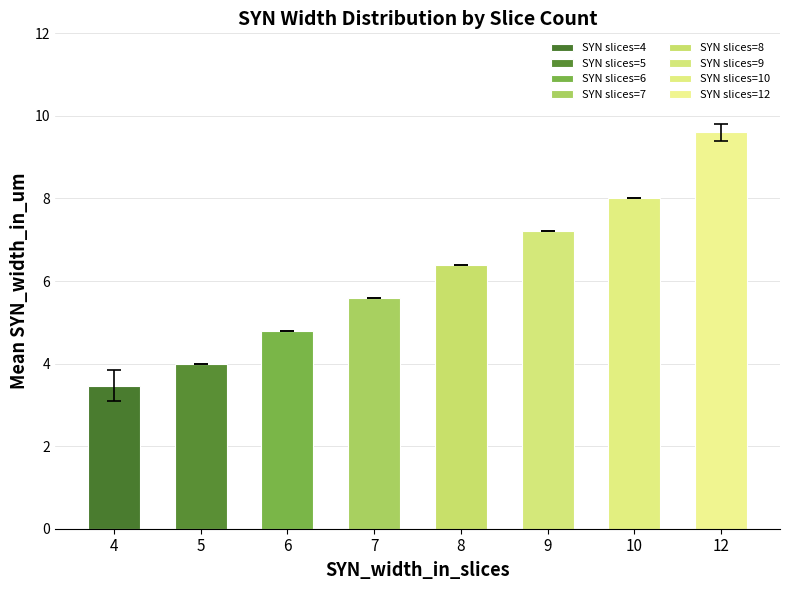

Rank the categories by value from highest to lowest.

12, 10, 9, 8, 7, 6, 5, 4